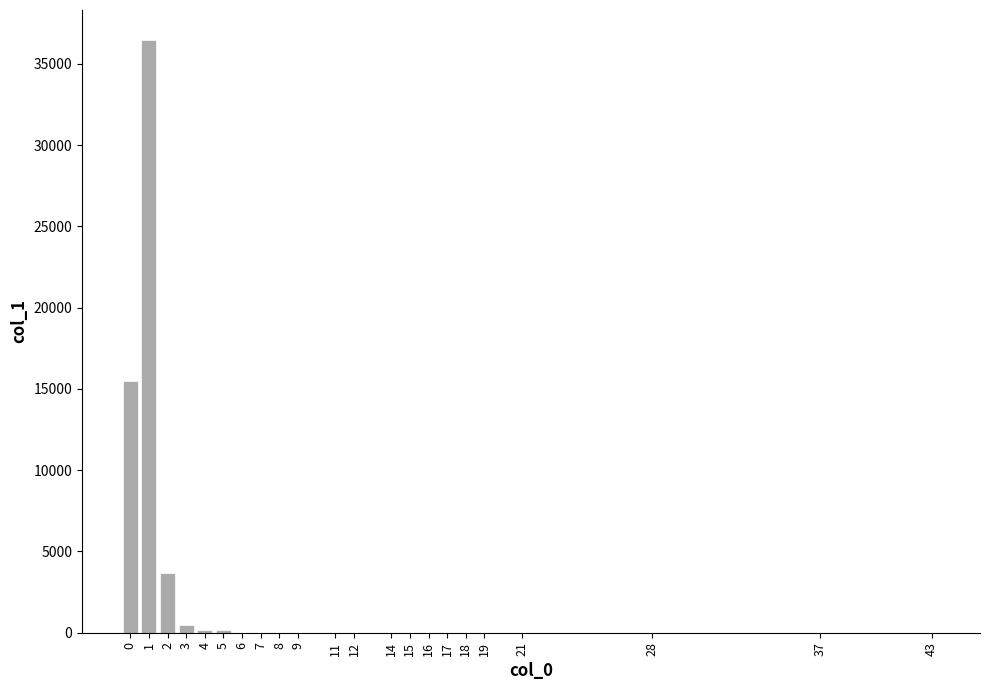

What is the maximum value shown in the chart?

36483